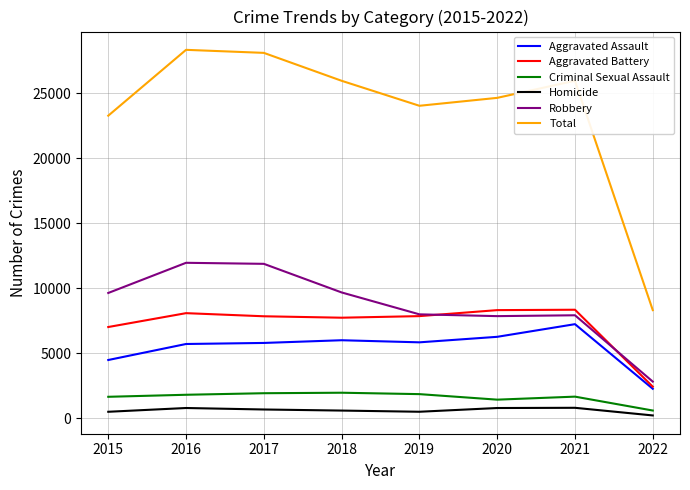

Which series has the widest spread of values?

Total